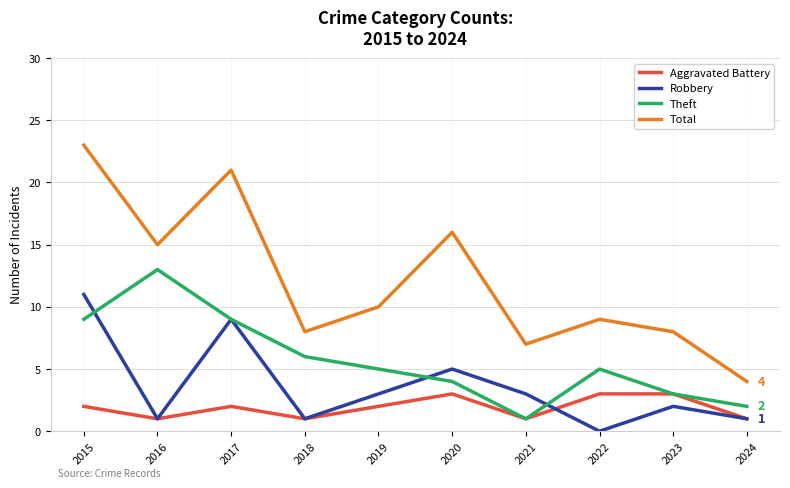

Rank the series by their maximum value, from lowest to highest.

Aggravated Battery, Robbery, Theft, Total